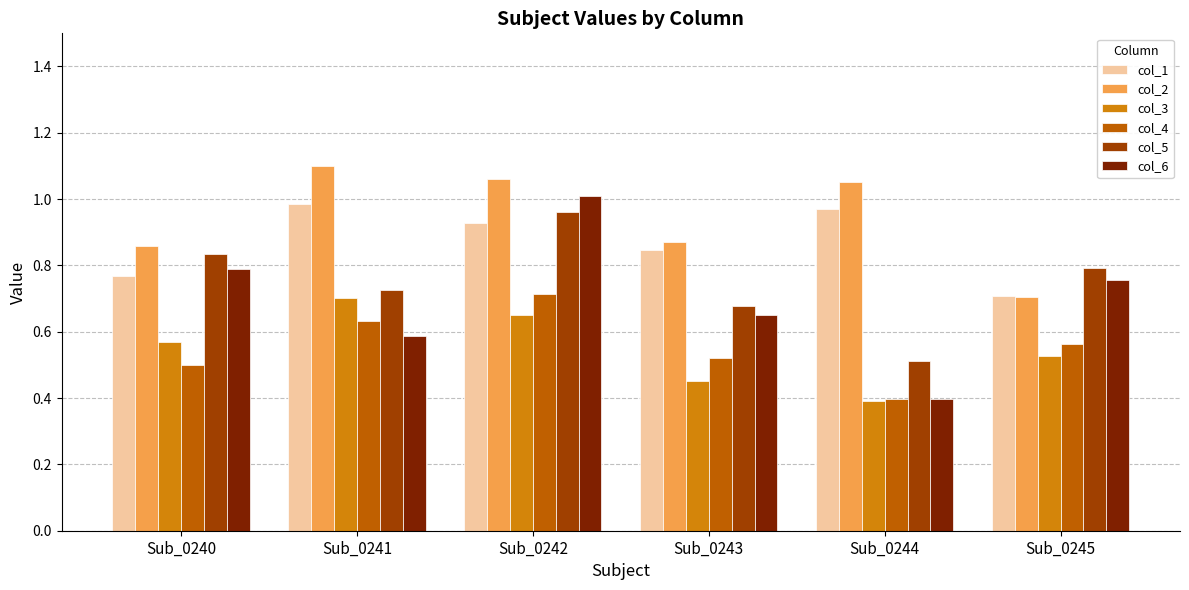

Which series has the largest range (max minus min)?

col_6